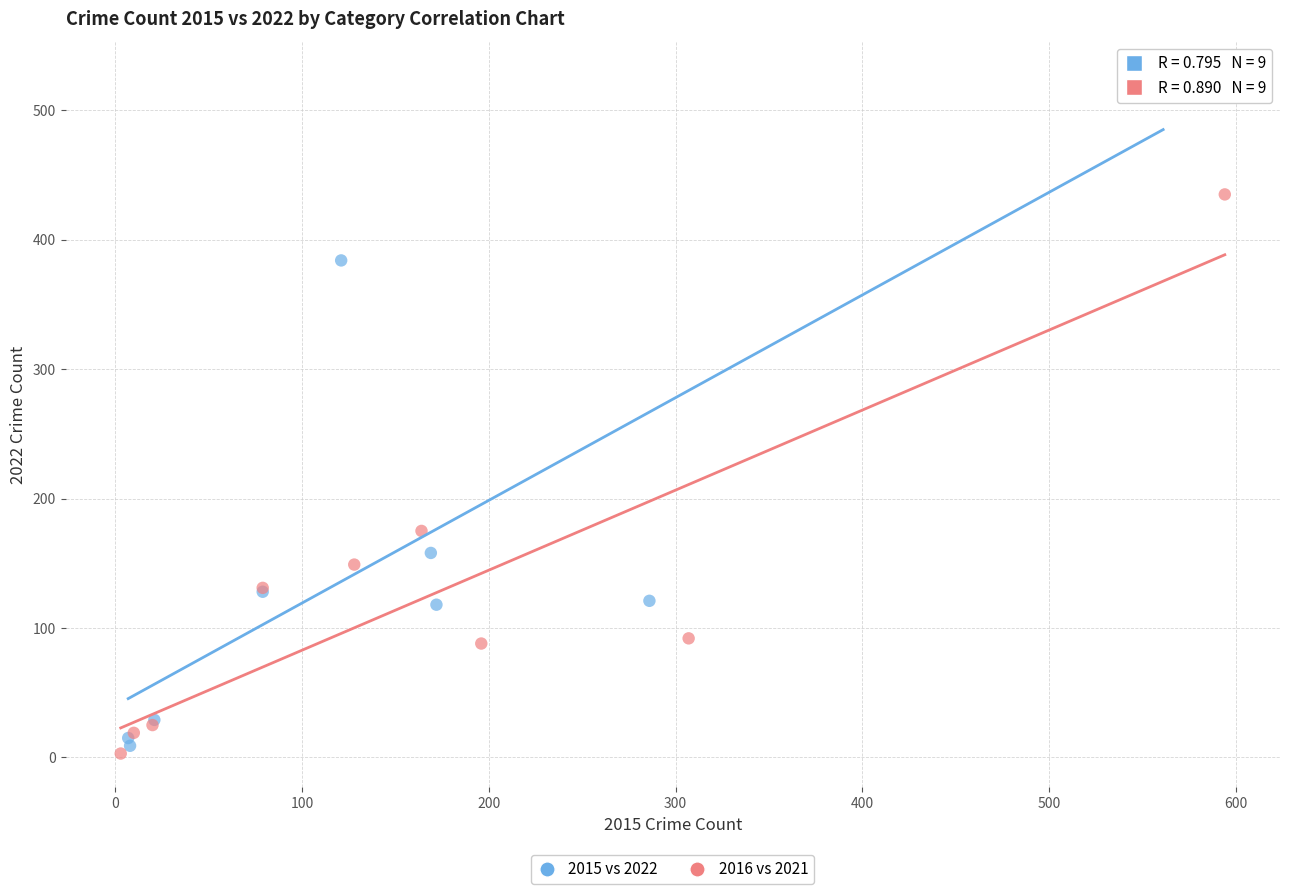

Which series contains the highest Y value?

2015 vs 2022